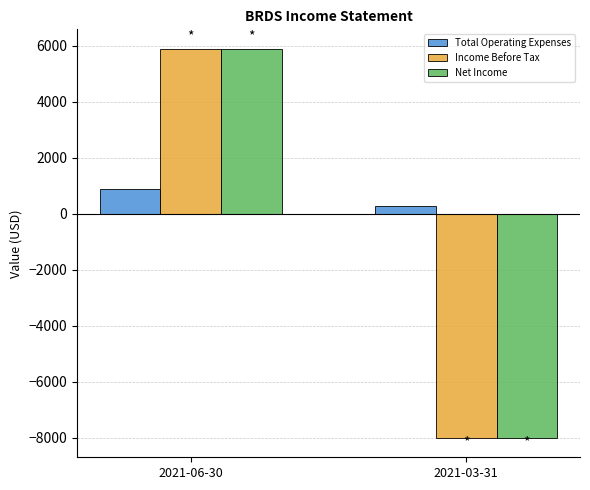

List the labels in order of Total Operating Expenses value, smallest first.

2021-03-31, 2021-06-30